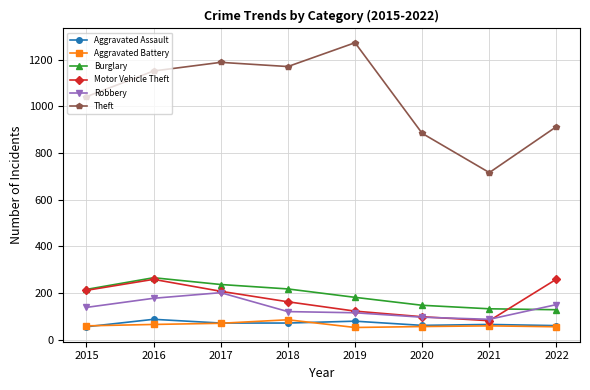

What is the value of the Aggravated Battery point at the 8th from the left?

56